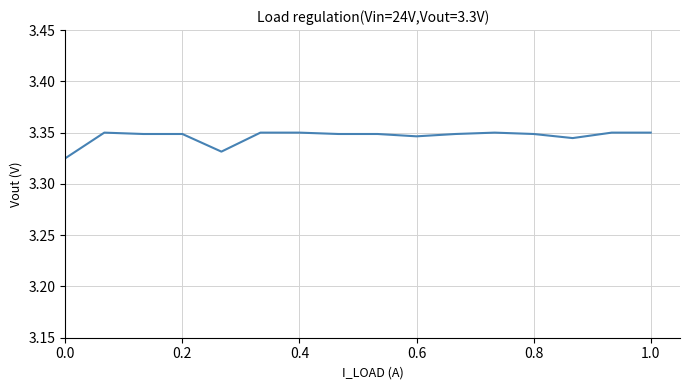

What is the average value?

3.3